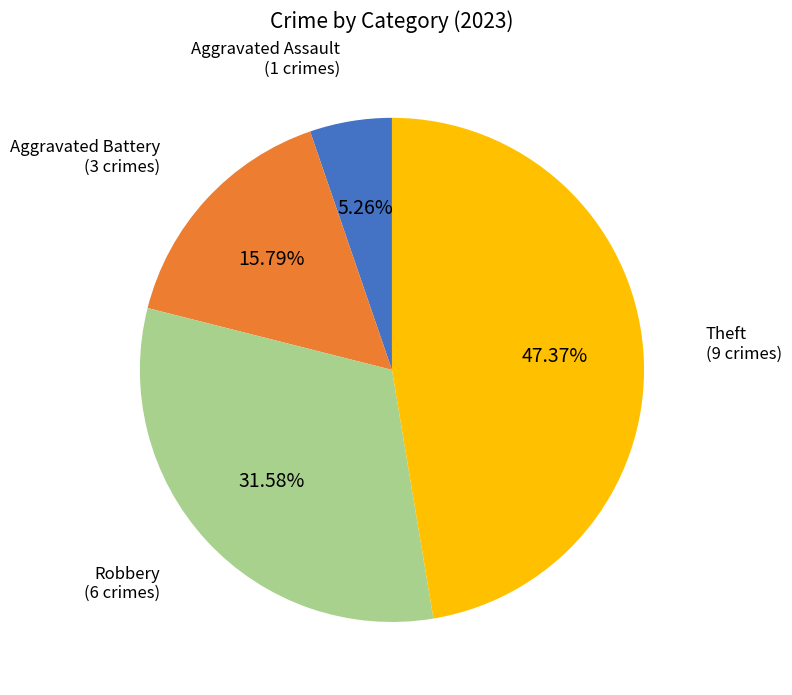

How many segments does this pie chart have?

4